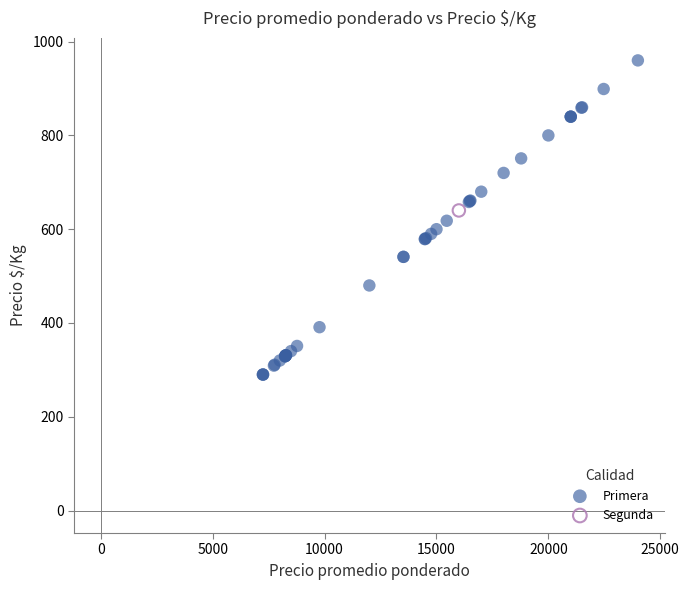

What are all the series names shown in the legend?

Primera, Segunda